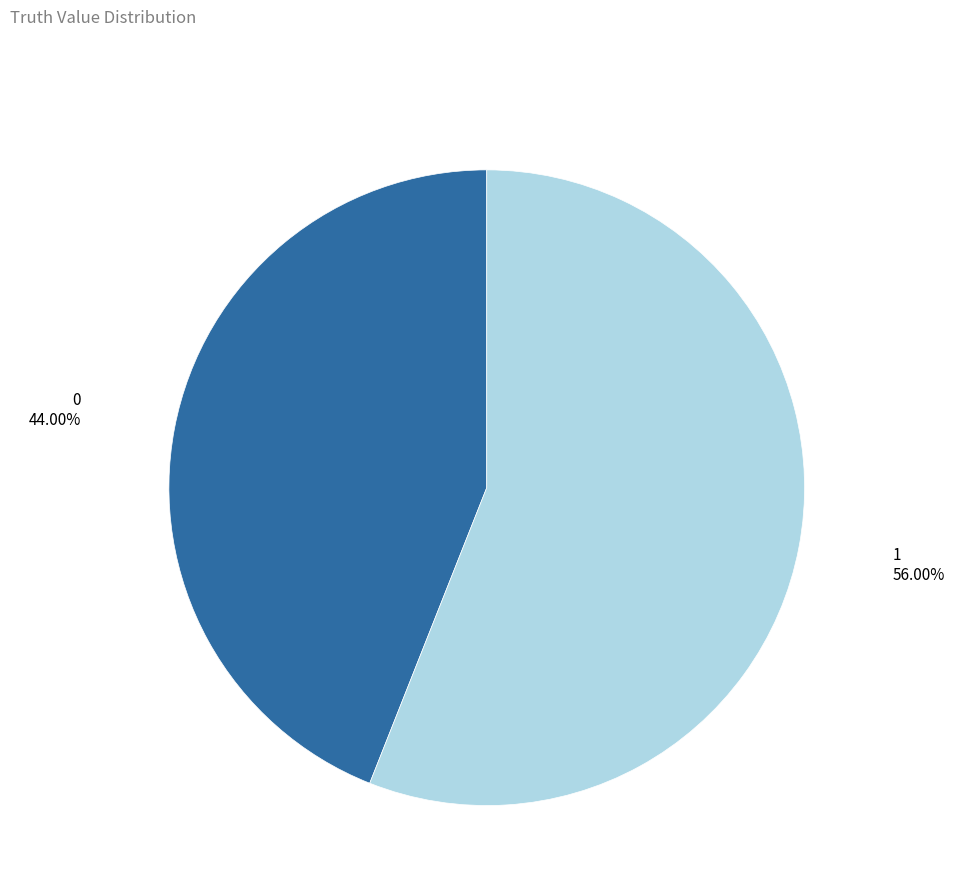

To the nearest percent, what is the difference between the largest and smallest slice percentages?

12%